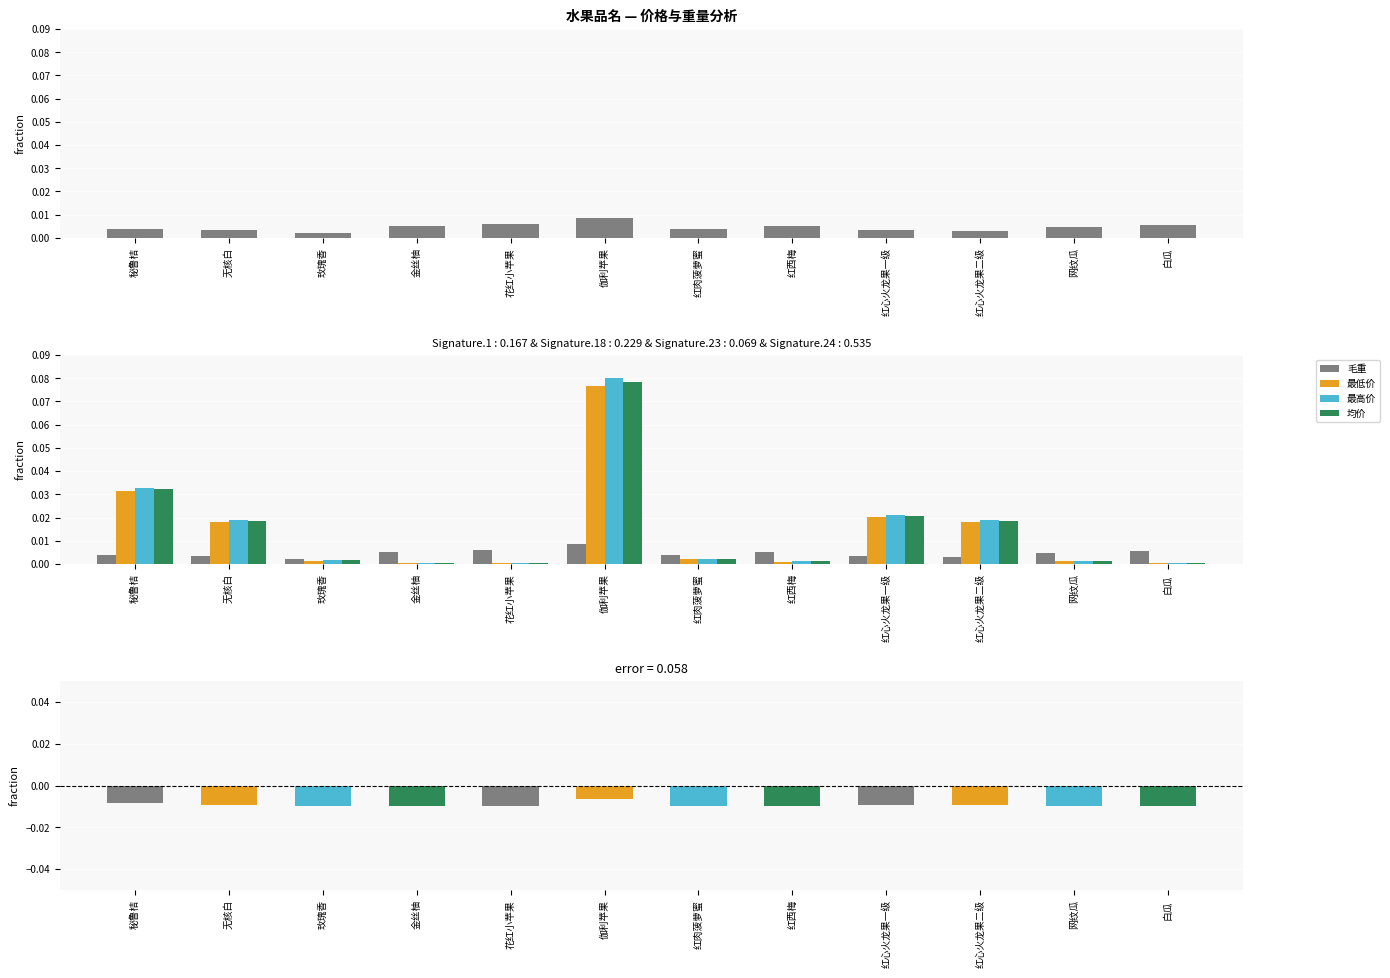

Reading right to left, list all the values displayed in this chart.

毛重: 白瓜=0.0	网纹瓜=0.0	红心火龙果二级=0.0	红心火龙果一级=0.0	红西梅=0.0	红肉菠萝蜜=0.0	伽利苹果=0.0	花红小苹果=0.0	金丝柚=0.0	玫瑰香=0.0	无核白=0.0	秘鲁桔=0.0
最低价: 白瓜=0.0	网纹瓜=0.0	红心火龙果二级=0.0	红心火龙果一级=0.0	红西梅=0.0	红肉菠萝蜜=0.0	伽利苹果=0.1	花红小苹果=0.0	金丝柚=0.0	玫瑰香=0.0	无核白=0.0	秘鲁桔=0.0
最高价: 白瓜=0.0	网纹瓜=0.0	红心火龙果二级=0.0	红心火龙果一级=0.0	红西梅=0.0	红肉菠萝蜜=0.0	伽利苹果=0.1	花红小苹果=0.0	金丝柚=0.0	玫瑰香=0.0	无核白=0.0	秘鲁桔=0.0
均价: 白瓜=0.0	网纹瓜=0.0	红心火龙果二级=0.0	红心火龙果一级=0.0	红西梅=0.0	红肉菠萝蜜=0.0	伽利苹果=0.1	花红小苹果=0.0	金丝柚=0.0	玫瑰香=0.0	无核白=0.0	秘鲁桔=0.0